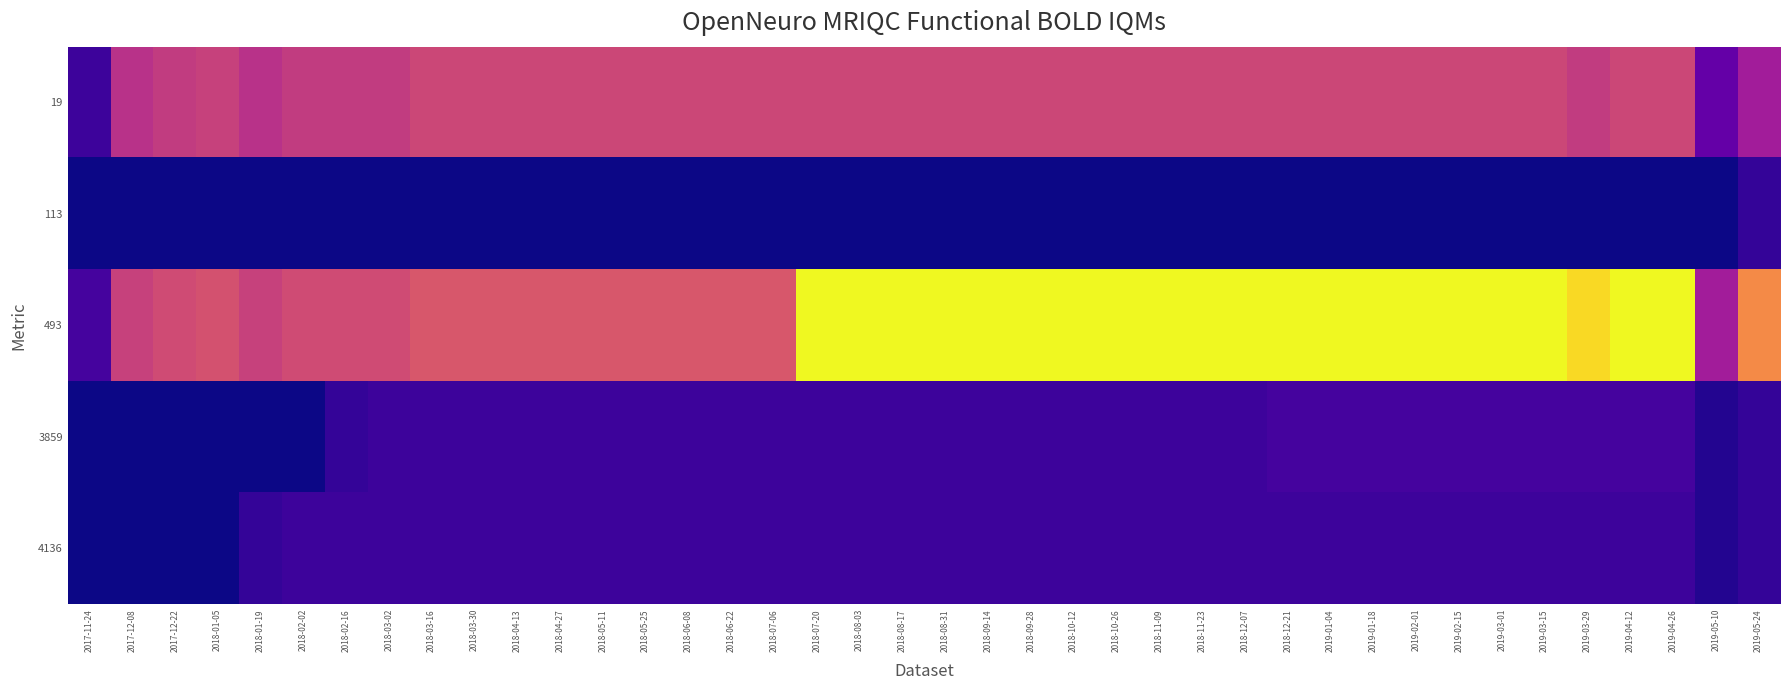

Reading left to right, extract all data points from this chart.

19: 2017-11-24=5	2017-12-08=23	2017-12-22=25	2018-01-05=26	2018-01-19=23	2018-02-02=25	2018-02-16=25	2018-03-02=25	2018-03-16=27	2018-03-30=27	2018-04-13=27	2018-04-27=27	2018-05-11=27	2018-05-25=27	2018-06-08=27	2018-06-22=27	2018-07-06=27	2018-07-20=27	2018-08-03=27	2018-08-17=27	2018-08-31=27	2018-09-14=27	2018-09-28=27	2018-10-12=27	2018-10-26=27	2018-11-09=27	2018-11-23=27	2018-12-07=27	2018-12-21=27	2019-01-04=27	2019-01-18=27	2019-02-01=27	2019-02-15=27	2019-03-01=27	2019-03-15=27	2019-03-29=25	2019-04-12=27	2019-04-26=27	2019-05-10=10	2019-05-24=19
113: 2017-11-24=0	2017-12-08=0	2017-12-22=0	2018-01-05=0	2018-01-19=0	2018-02-02=0	2018-02-16=0	2018-03-02=0	2018-03-16=0	2018-03-30=0	2018-04-13=0	2018-04-27=0	2018-05-11=0	2018-05-25=0	2018-06-08=0	2018-06-22=0	2018-07-06=0	2018-07-20=0	2018-08-03=0	2018-08-17=0	2018-08-31=0	2018-09-14=0	2018-09-28=0	2018-10-12=0	2018-10-26=0	2018-11-09=0	2018-11-23=0	2018-12-07=0	2018-12-21=0	2019-01-04=0	2019-01-18=0	2019-02-01=0	2019-02-15=0	2019-03-01=0	2019-03-15=0	2019-03-29=0	2019-04-12=0	2019-04-26=0	2019-05-10=0	2019-05-24=4
493: 2017-11-24=6	2017-12-08=26	2017-12-22=28	2018-01-05=29	2018-01-19=26	2018-02-02=28	2018-02-16=28	2018-03-02=28	2018-03-16=30	2018-03-30=30	2018-04-13=30	2018-04-27=30	2018-05-11=30	2018-05-25=30	2018-06-08=30	2018-06-22=30	2018-07-06=30	2018-07-20=54	2018-08-03=54	2018-08-17=54	2018-08-31=54	2018-09-14=54	2018-09-28=54	2018-10-12=54	2018-10-26=54	2018-11-09=54	2018-11-23=54	2018-12-07=54	2018-12-21=54	2019-01-04=54	2019-01-18=54	2019-02-01=54	2019-02-15=54	2019-03-01=54	2019-03-15=54	2019-03-29=50	2019-04-12=54	2019-04-26=54	2019-05-10=19	2019-05-24=39
3859: 2017-11-24=0	2017-12-08=0	2017-12-22=0	2018-01-05=0	2018-01-19=0	2018-02-02=0	2018-02-16=4	2018-03-02=5	2018-03-16=5	2018-03-30=5	2018-04-13=5	2018-04-27=5	2018-05-11=5	2018-05-25=5	2018-06-08=5	2018-06-22=5	2018-07-06=5	2018-07-20=5	2018-08-03=5	2018-08-17=5	2018-08-31=5	2018-09-14=5	2018-09-28=5	2018-10-12=5	2018-10-26=5	2018-11-09=5	2018-11-23=5	2018-12-07=5	2018-12-21=6	2019-01-04=6	2019-01-18=6	2019-02-01=6	2019-02-15=6	2019-03-01=6	2019-03-15=6	2019-03-29=6	2019-04-12=6	2019-04-26=6	2019-05-10=2	2019-05-24=4
4136: 2017-11-24=0	2017-12-08=0	2017-12-22=0	2018-01-05=0	2018-01-19=4	2018-02-02=5	2018-02-16=5	2018-03-02=5	2018-03-16=5	2018-03-30=5	2018-04-13=5	2018-04-27=5	2018-05-11=5	2018-05-25=5	2018-06-08=5	2018-06-22=5	2018-07-06=5	2018-07-20=5	2018-08-03=5	2018-08-17=5	2018-08-31=5	2018-09-14=5	2018-09-28=5	2018-10-12=5	2018-10-26=5	2018-11-09=5	2018-11-23=5	2018-12-07=5	2018-12-21=5	2019-01-04=5	2019-01-18=5	2019-02-01=5	2019-02-15=5	2019-03-01=5	2019-03-15=5	2019-03-29=5	2019-04-12=5	2019-04-26=5	2019-05-10=2	2019-05-24=4